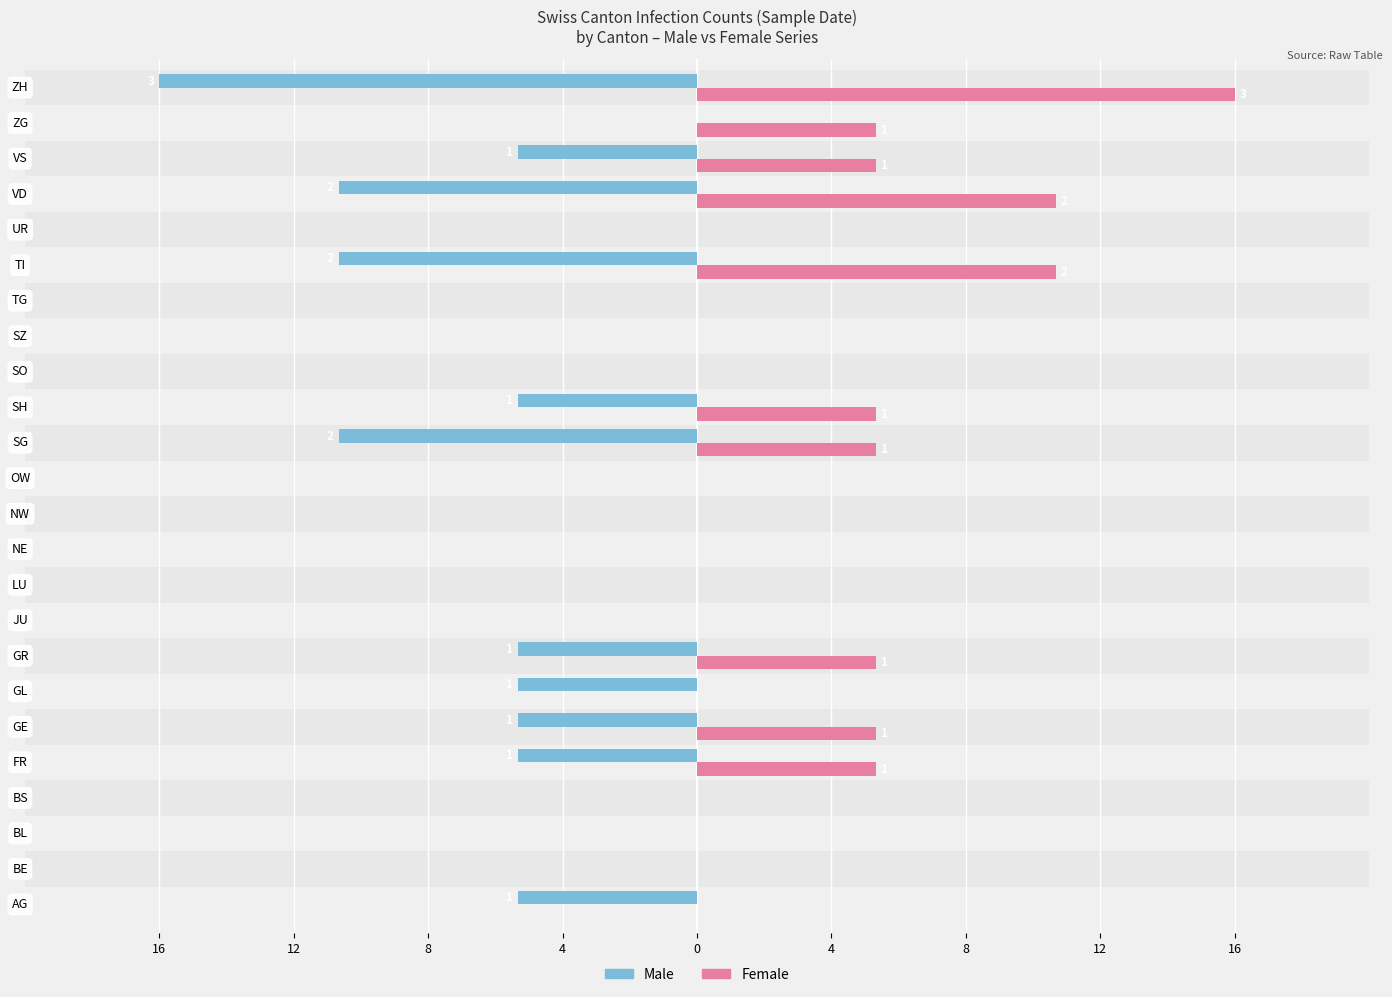

What is the difference between the maximum and minimum values in the Female series?

16.0